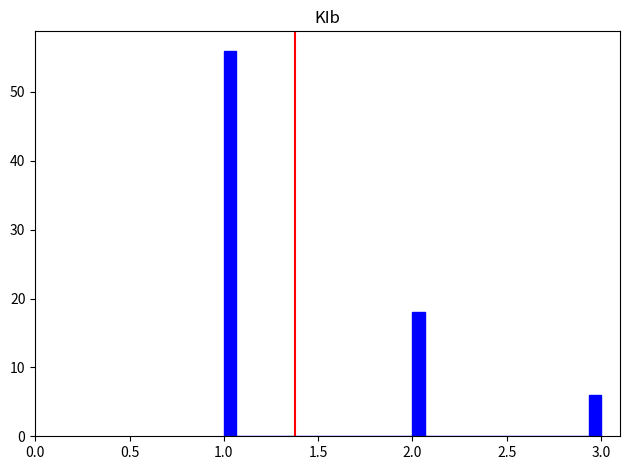

Read against the x-axis, roughly where is the centre of the tallest bar?

1.05